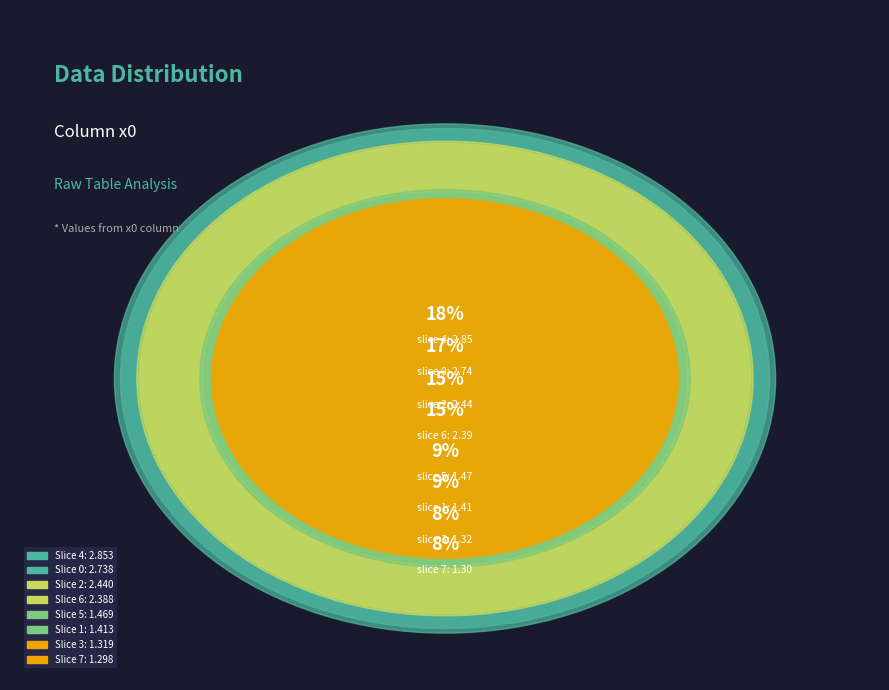

How many slices are in this pie chart?

8